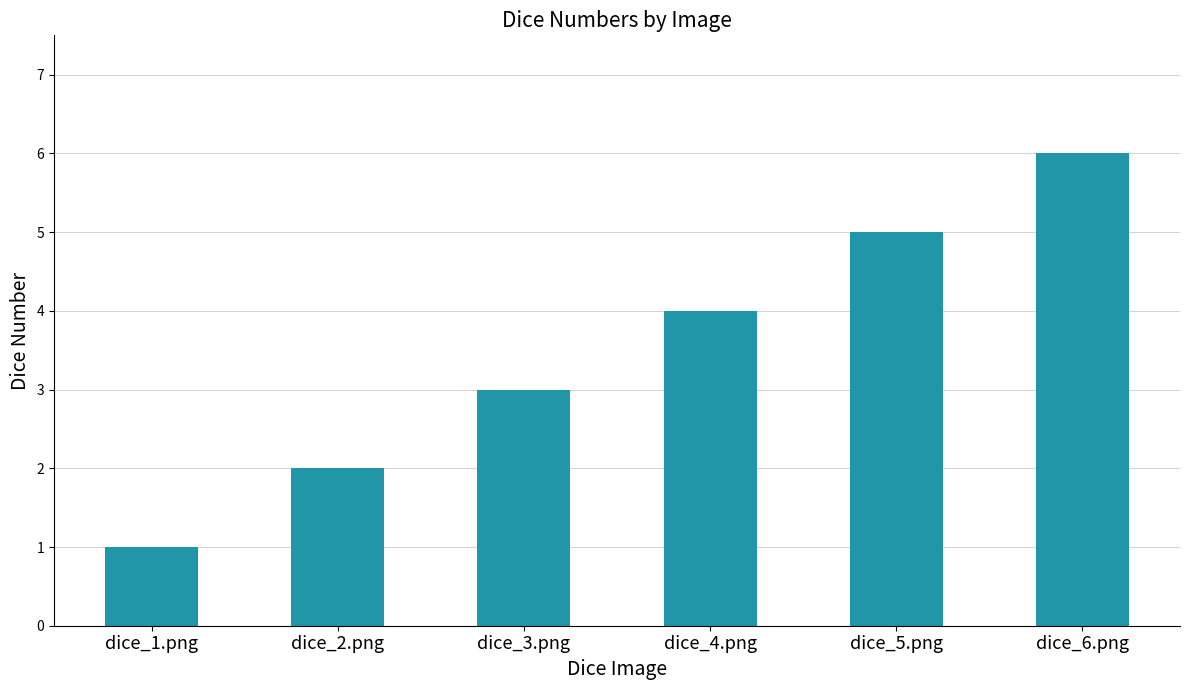

What is the change in value from dice_2.png to dice_3.png?

+1